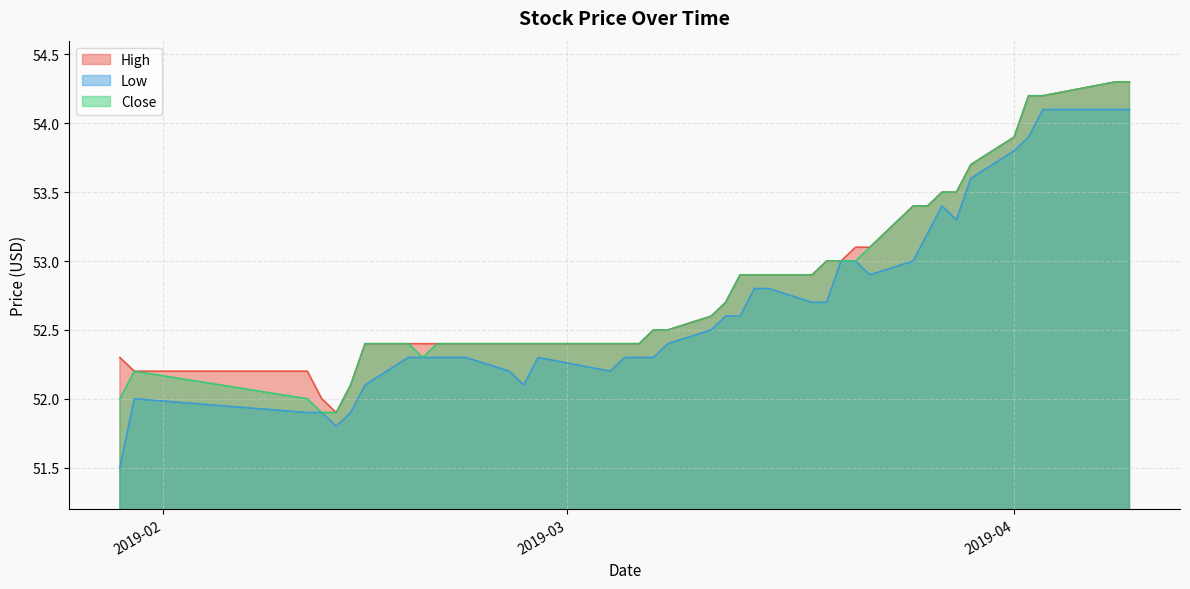

What is the label of the 15th point from the right?

2019-03-18